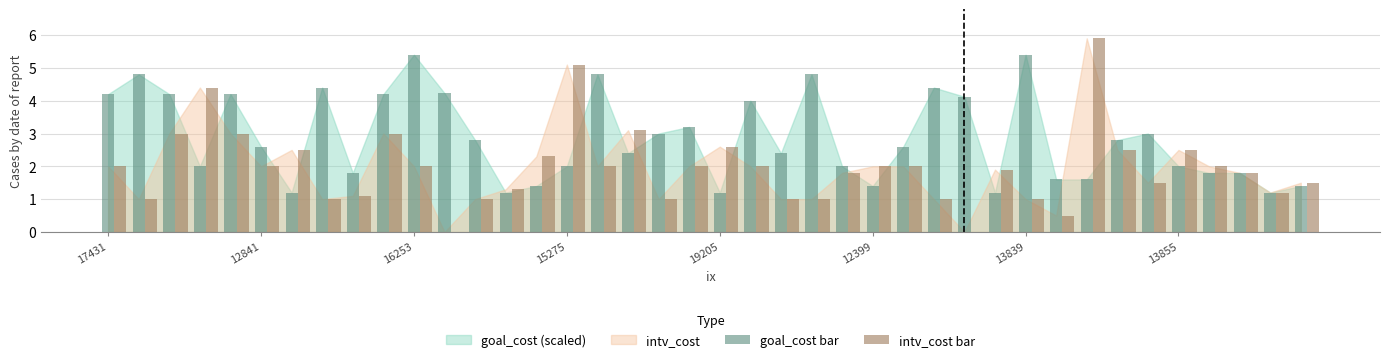

What is the sum of all goal_cost bar values?

114.8